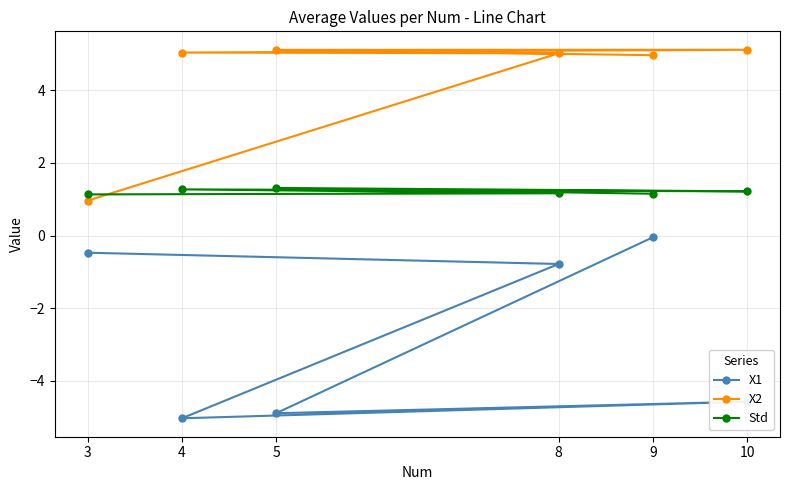

At which category does the chart reach its minimum across all series?

4